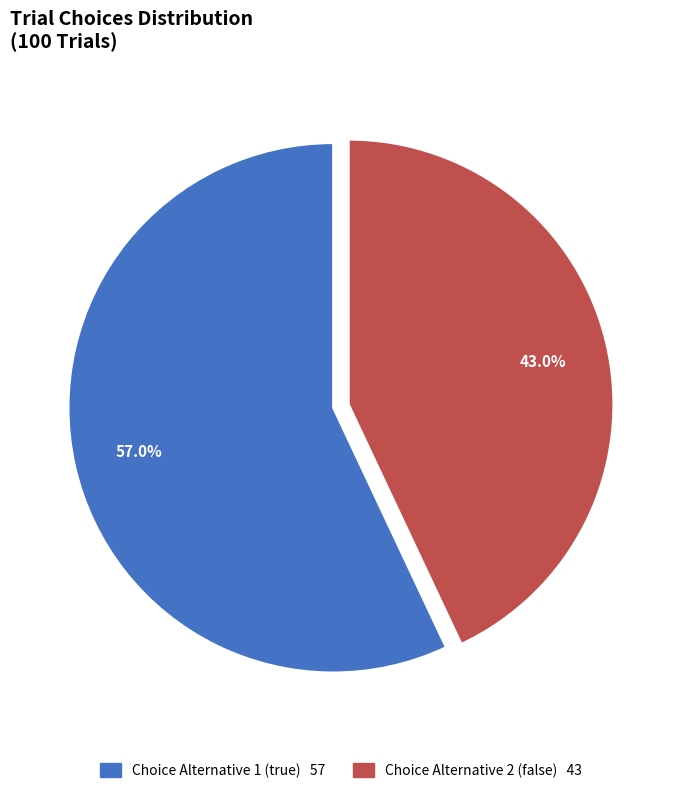

To the nearest percent, what is the difference between the Choice Alternative 1 (true) and Choice Alternative 2 (false) slice percentages?

14%